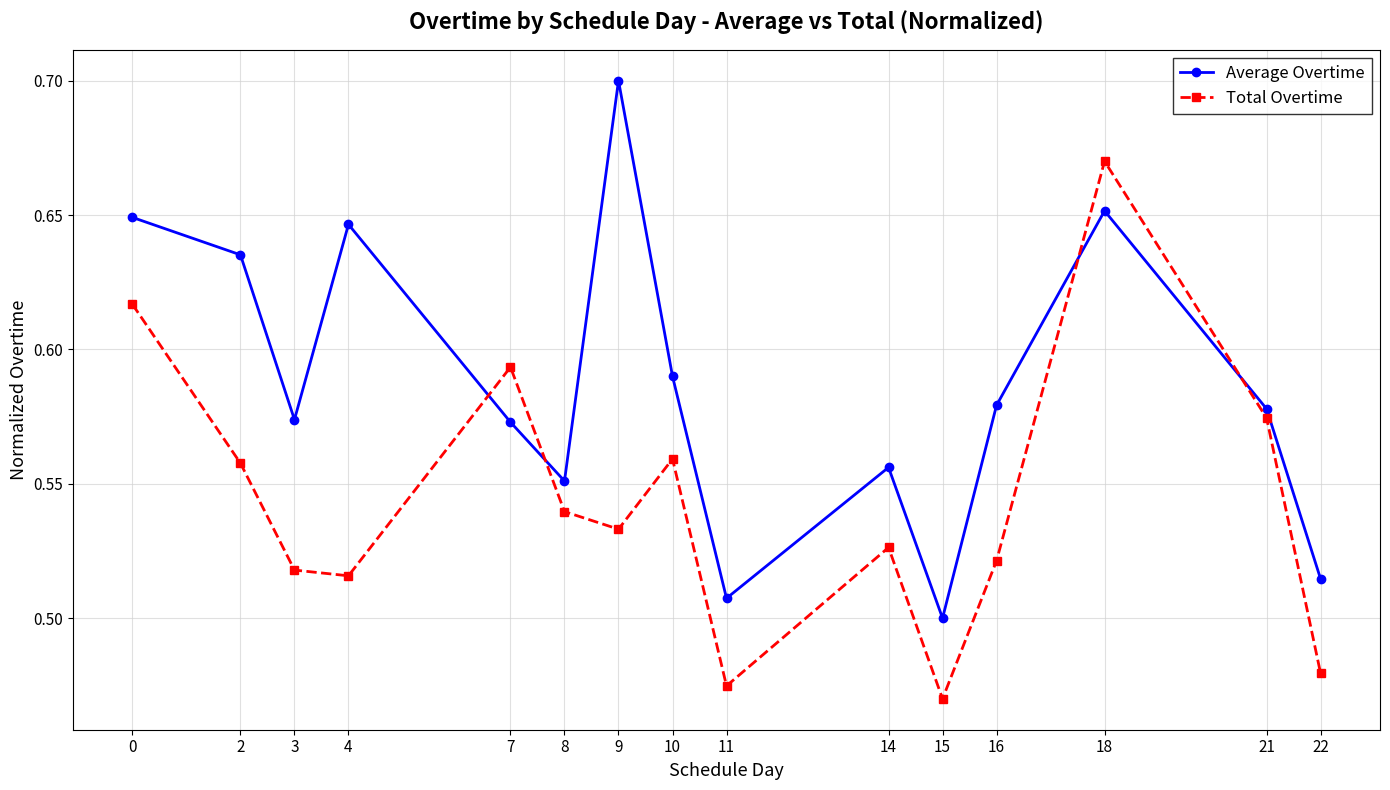

What is the sum of the Average Overtime values at 18 and 2?

1.3